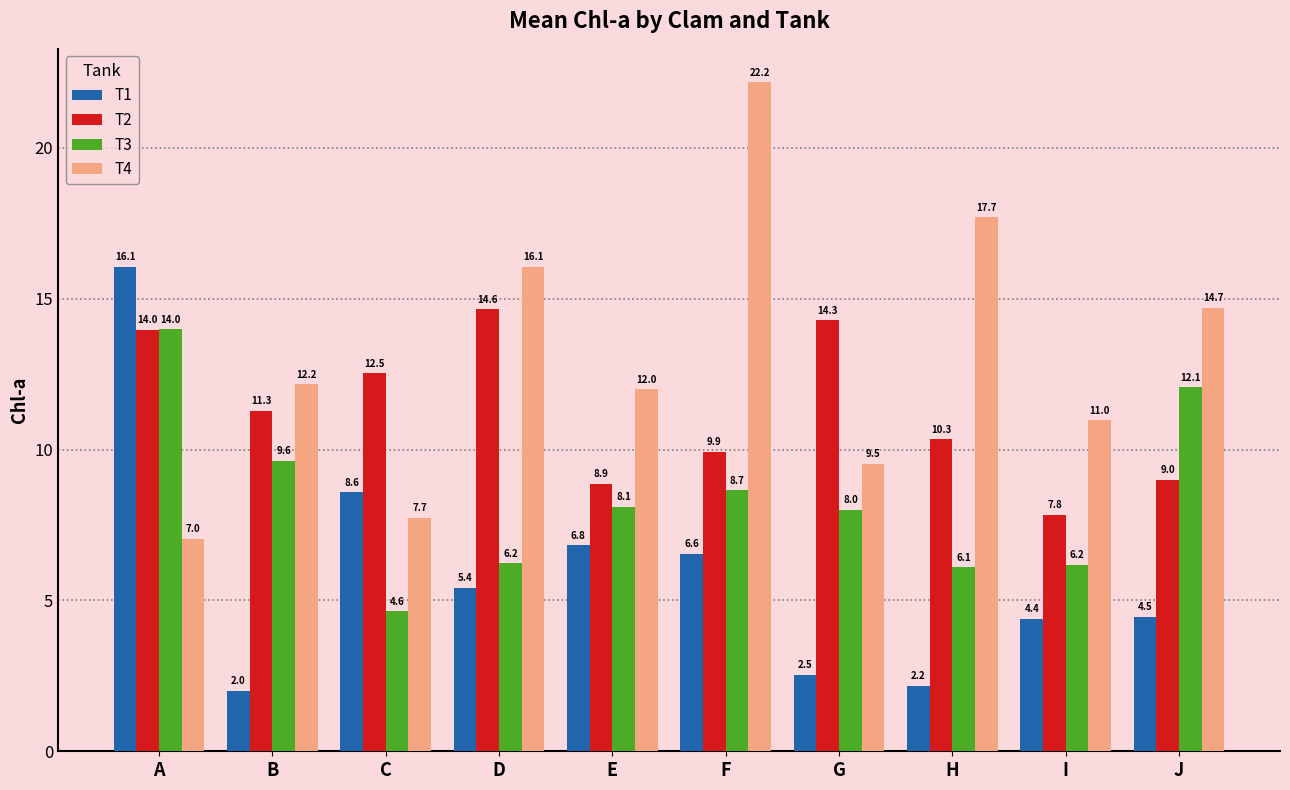

What are all the series names shown in the legend?

T1, T2, T3, T4